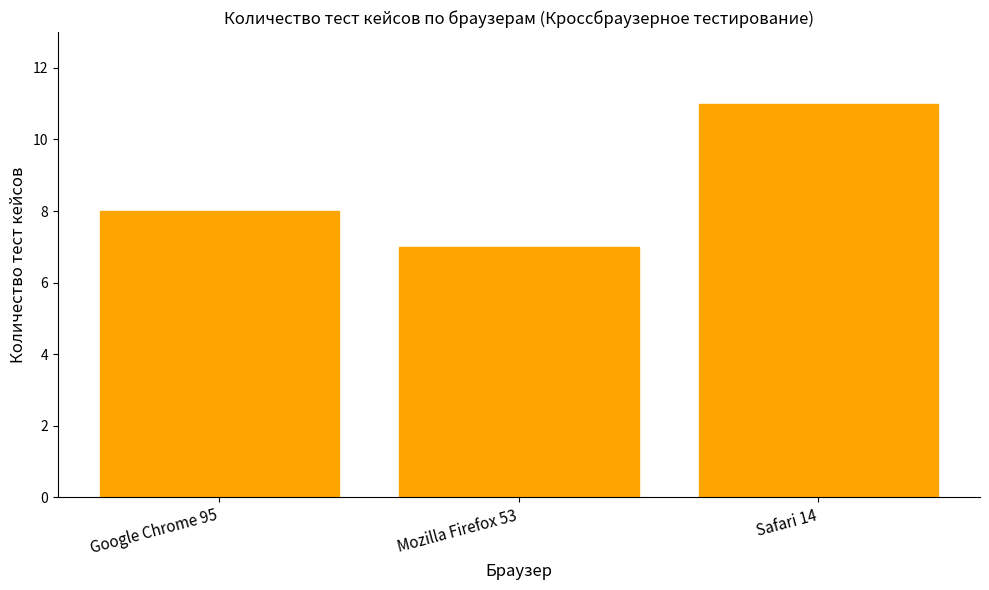

What is the label of the 1st bar from the right?

Safari 14